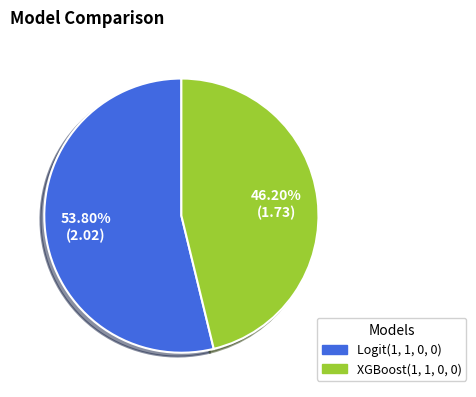

Is there any slice that represents more than half of the pie?

Yes